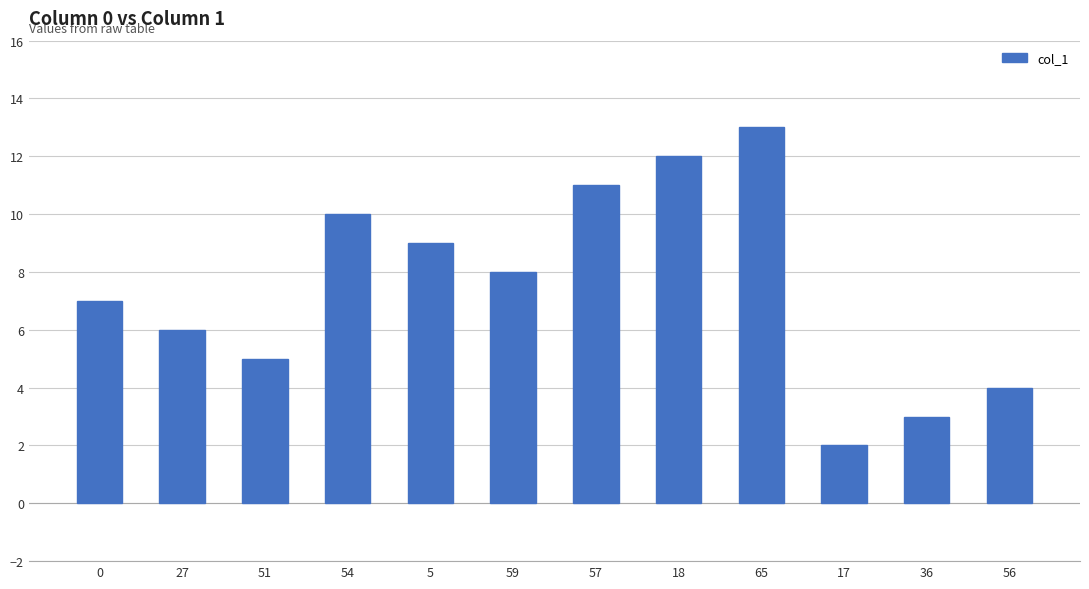

What is the difference between the maximum and second lowest values?

10